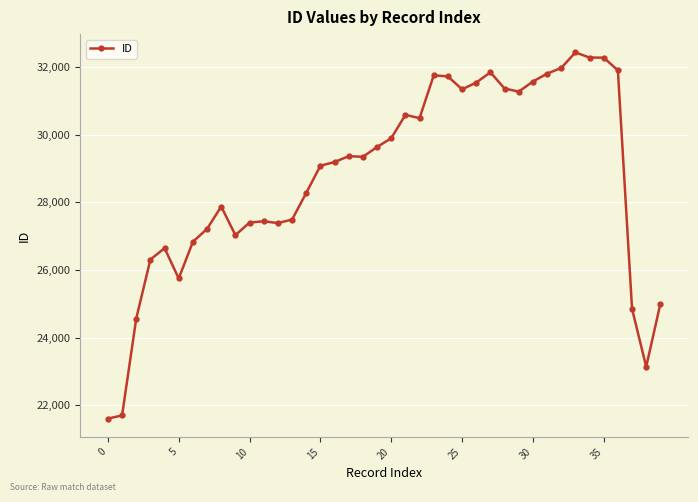

How many data points are less than 29345?

20